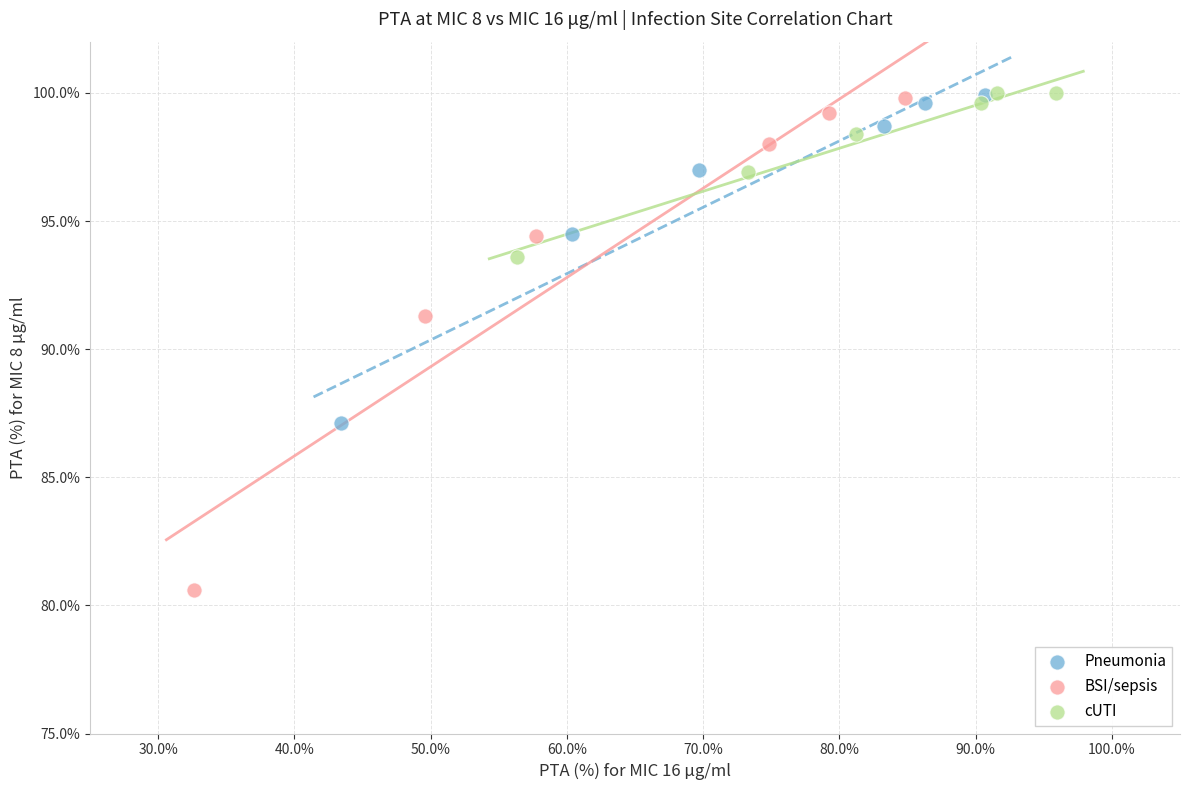

Which series has the widest spread of Y values?

BSI/sepsis